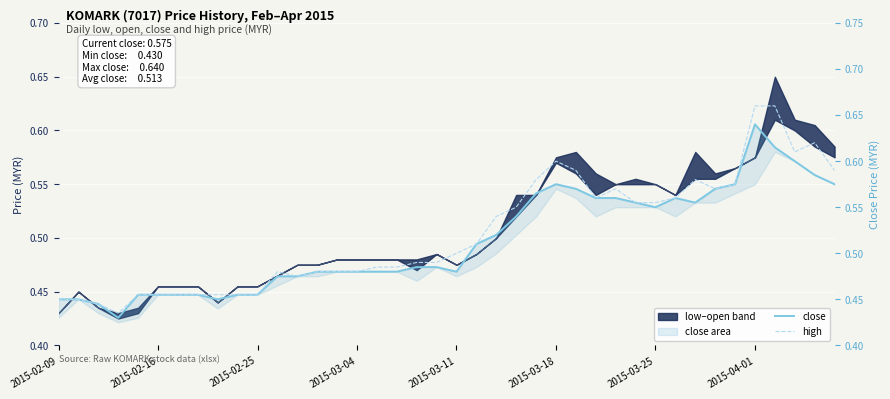

Which series has the largest total across all categories?

high